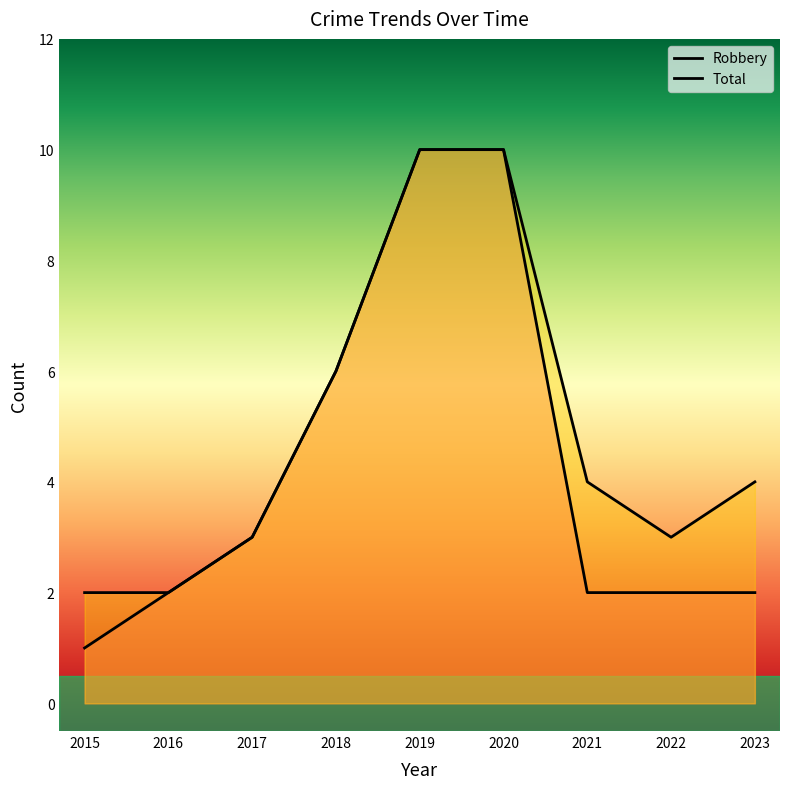

True or false: Robbery and Total intersect in this chart.

False